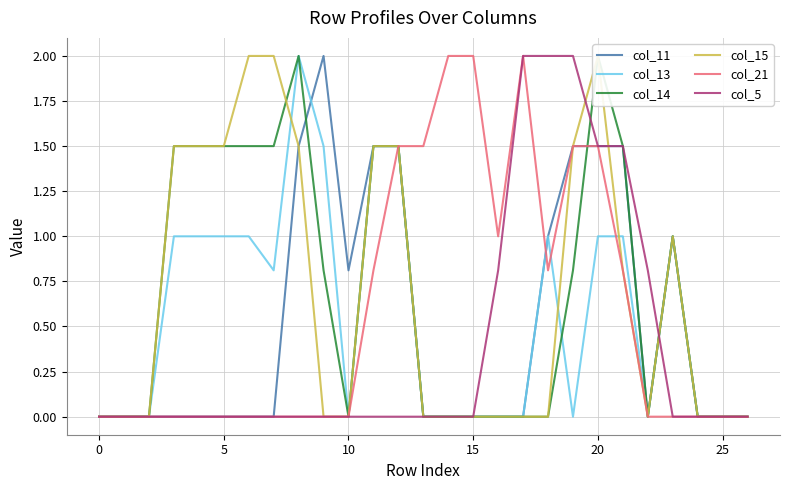

What is the sum of all col_5 values?

10.6